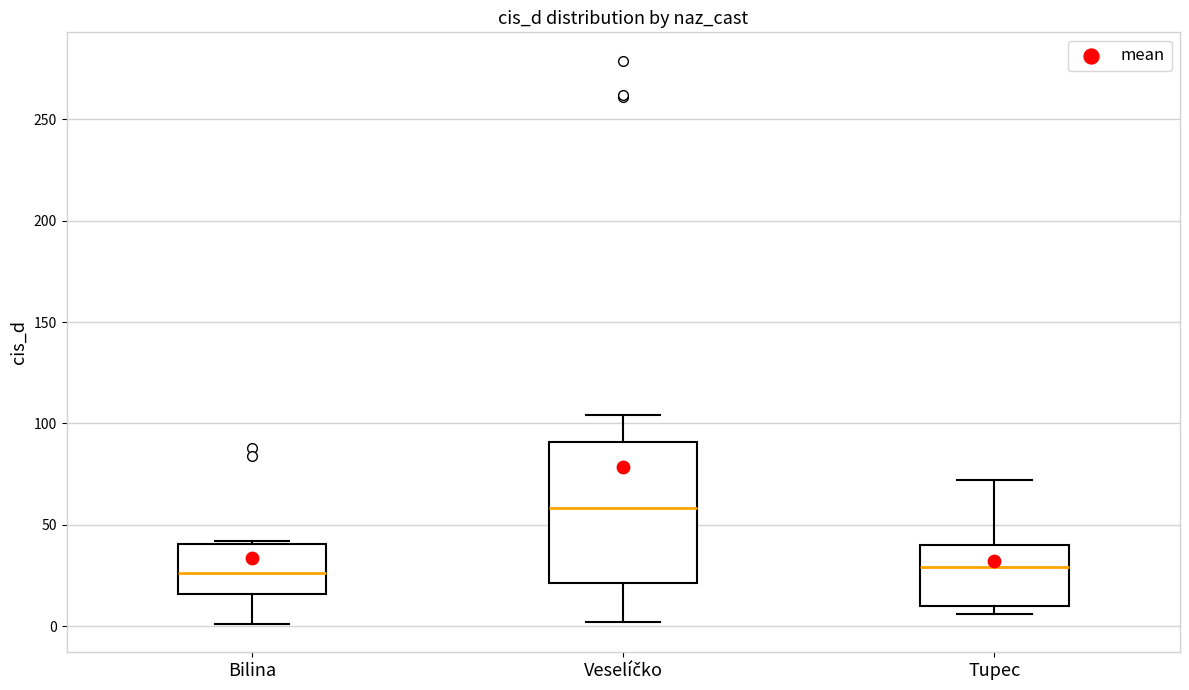

Reading left to right, read every box against the y-axis: the position of its median line, the range the box covers, and the ends of its whiskers. The values are not printed on the chart, so give them approximately, as read against the axis.

Bilina: median 25, box 15 to 40, whiskers 0 to 40
Veselíčko: median 60, box 20 to 90, whiskers 0 to 105
Tupec: median 30, box 10 to 40, whiskers 5 to 70